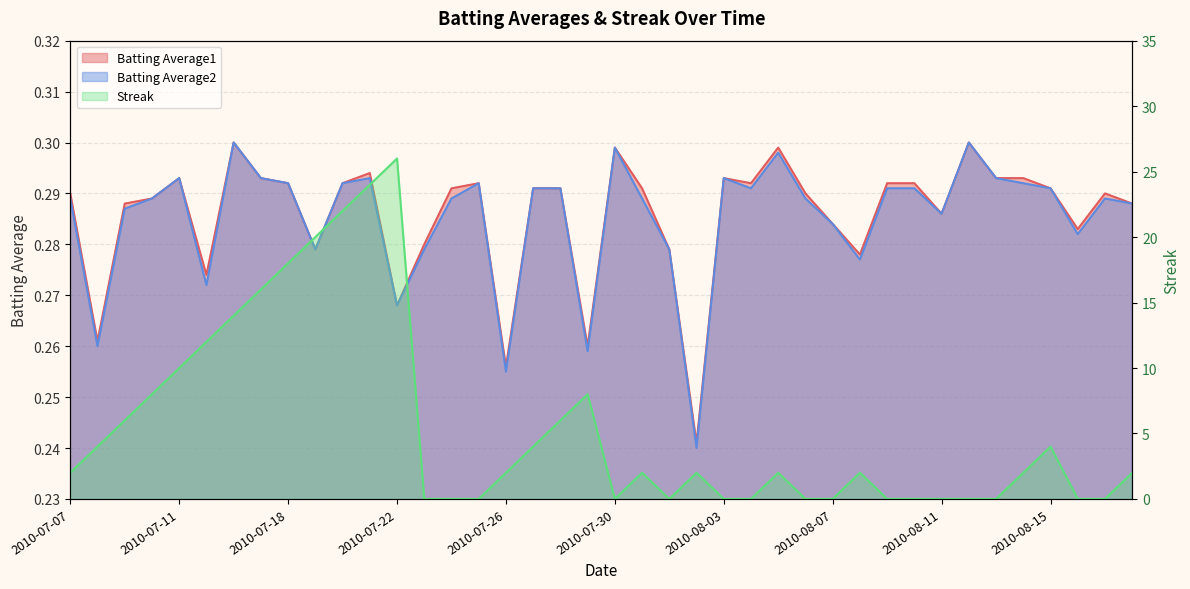

Which category has the highest value across all series?

2010-07-22